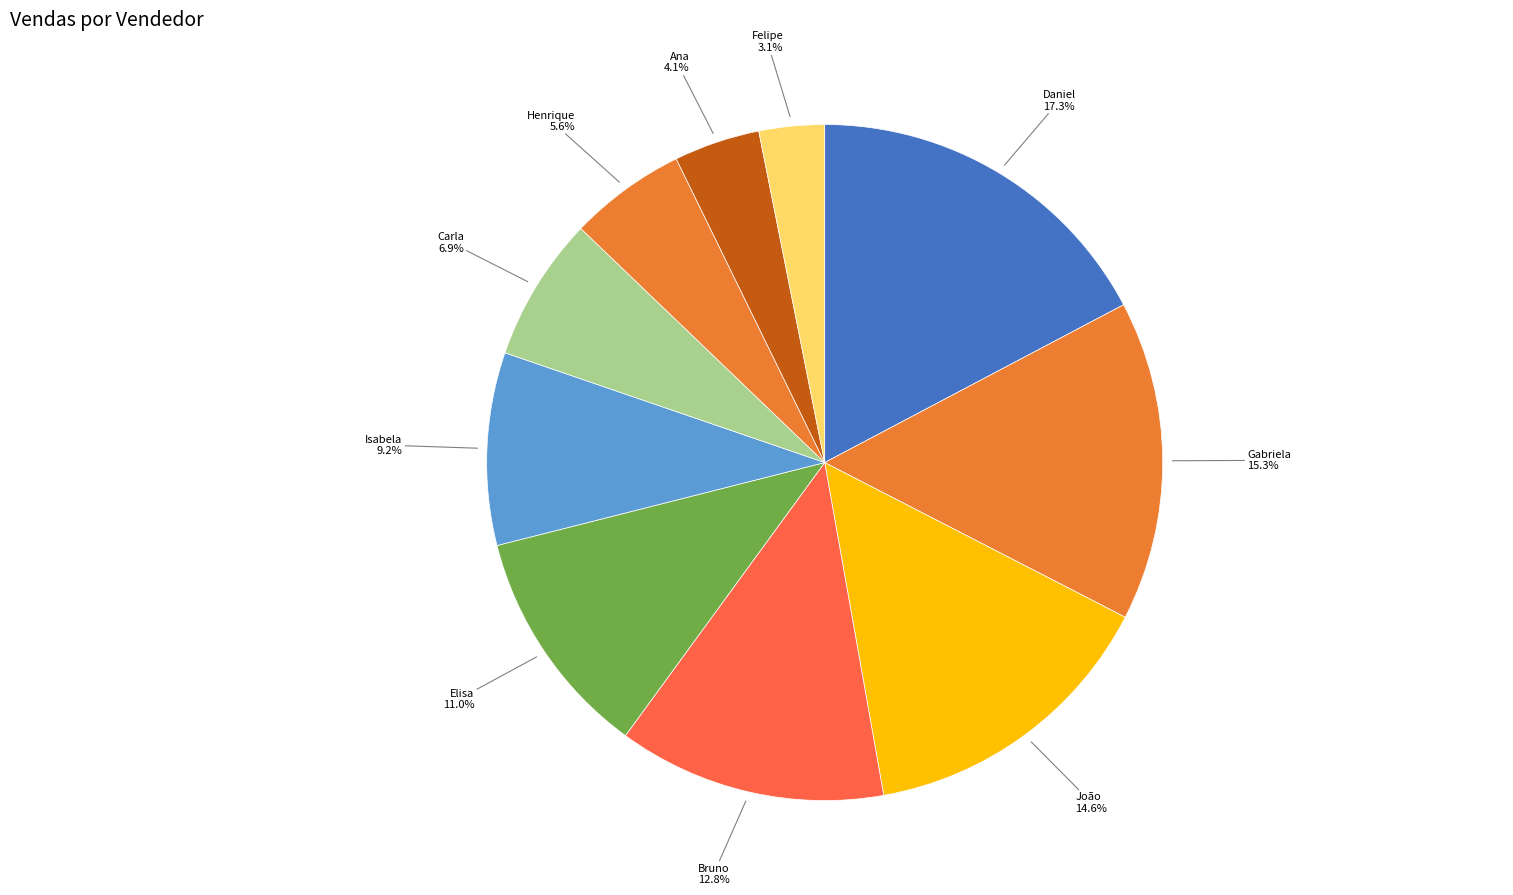

Count the number of slices in the pie.

10